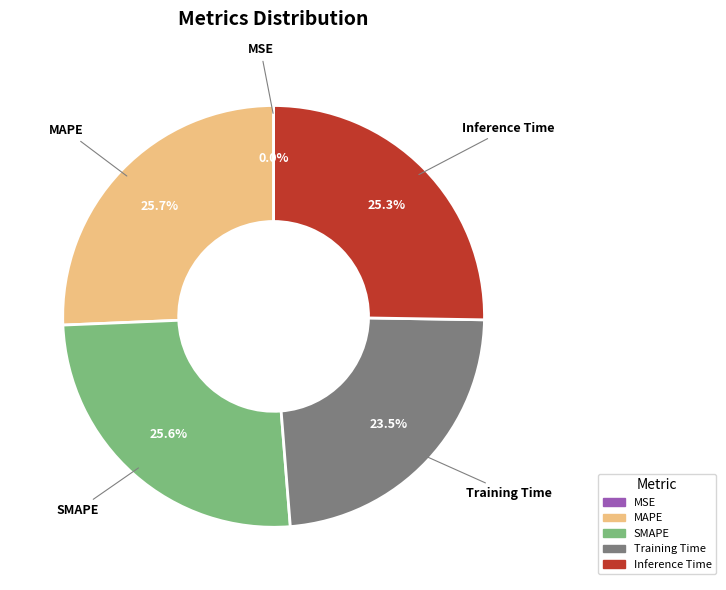

What portion of the pie excludes SMAPE?

74.4%